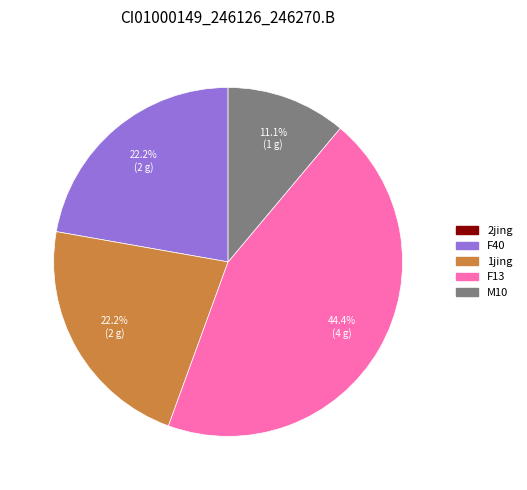

To the nearest percent, what is the average slice percentage?

20%